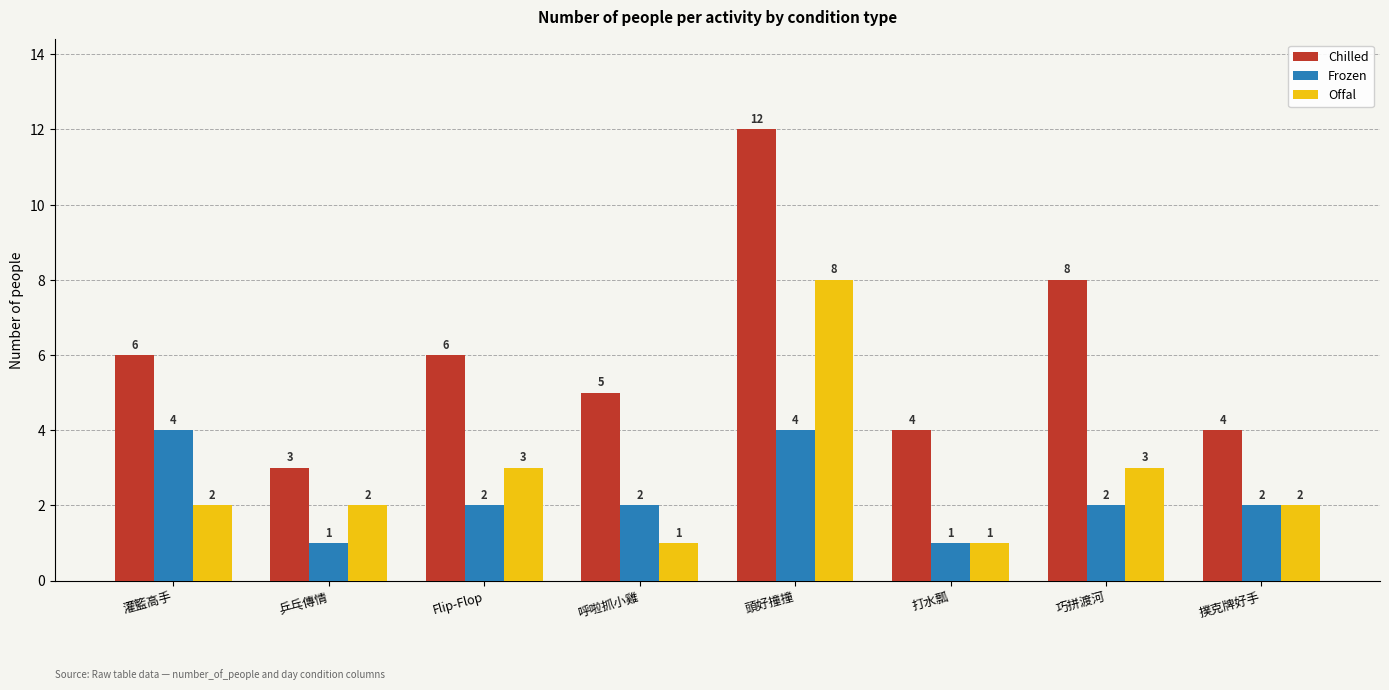

How many distinct data groups are displayed?

3